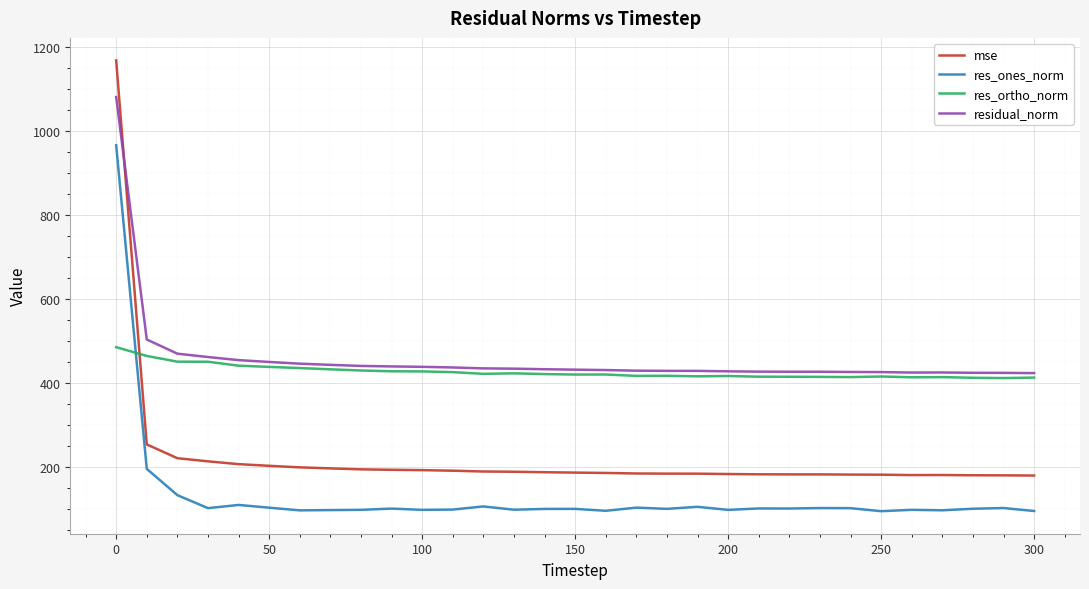

What is the minimum value shown in the chart?

94.0